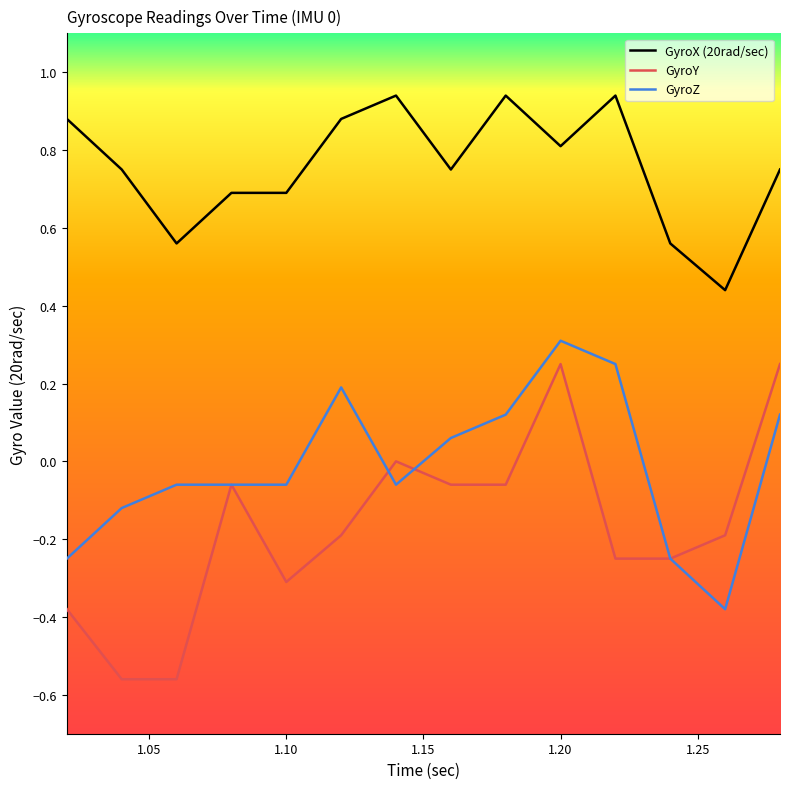

Which series has the largest range (max minus min)?

GyroY